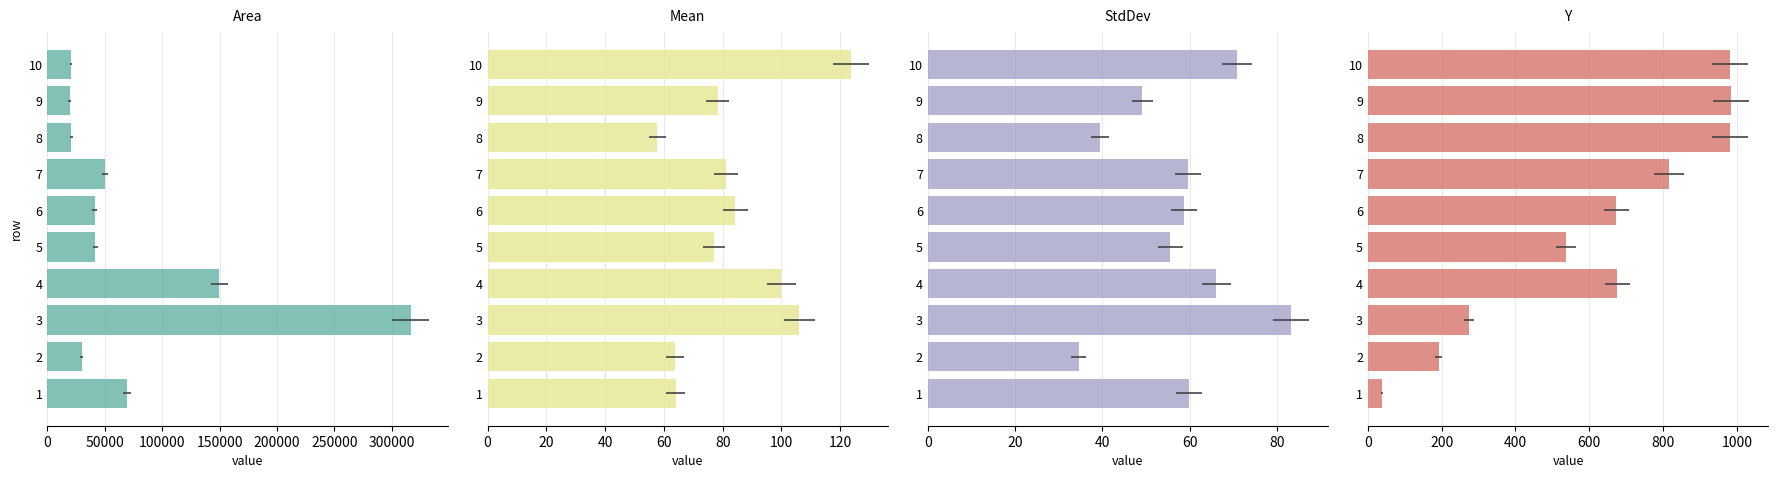

How many bars are there in each group?

4